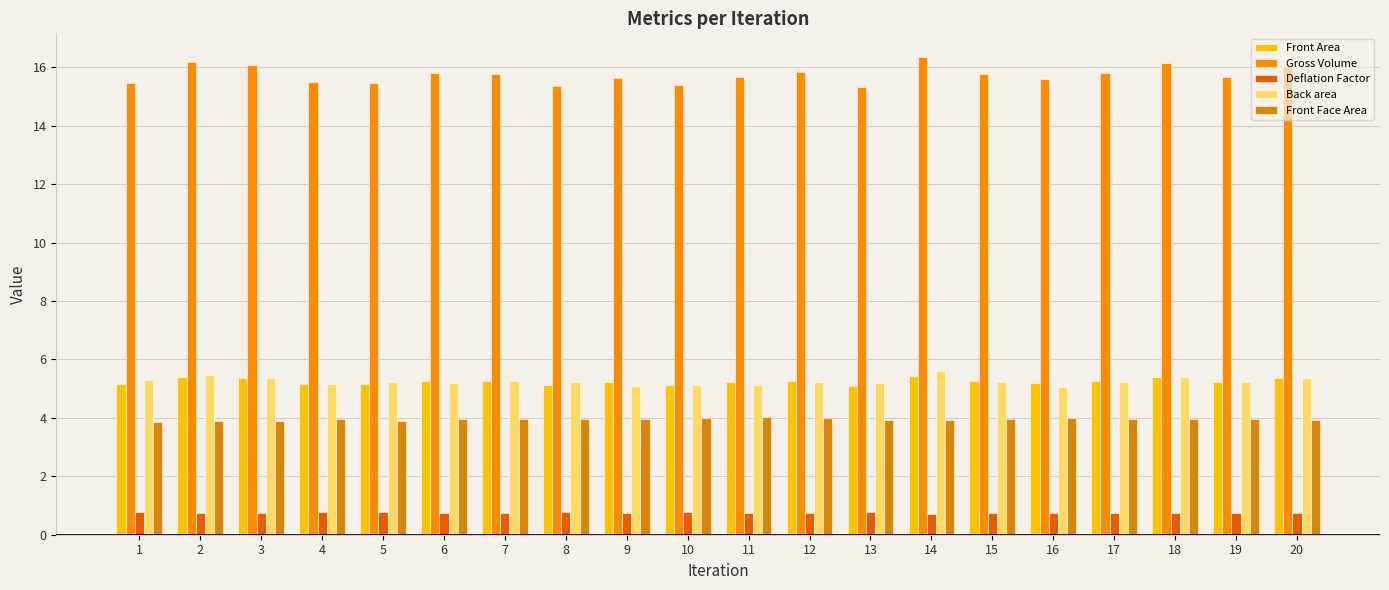

The value of Gross Volume at 15 is 21.7. True or false?

False